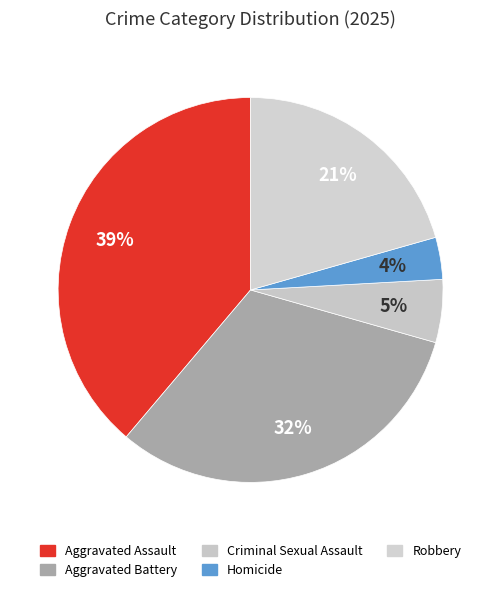

How many segments does this pie chart have?

5